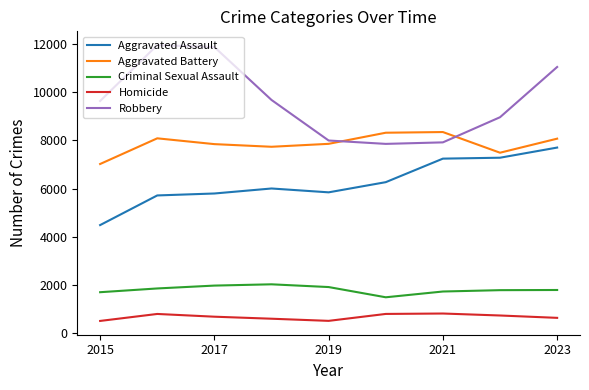

What is the difference between the maximum and minimum values in the Aggravated Assault series?

3222